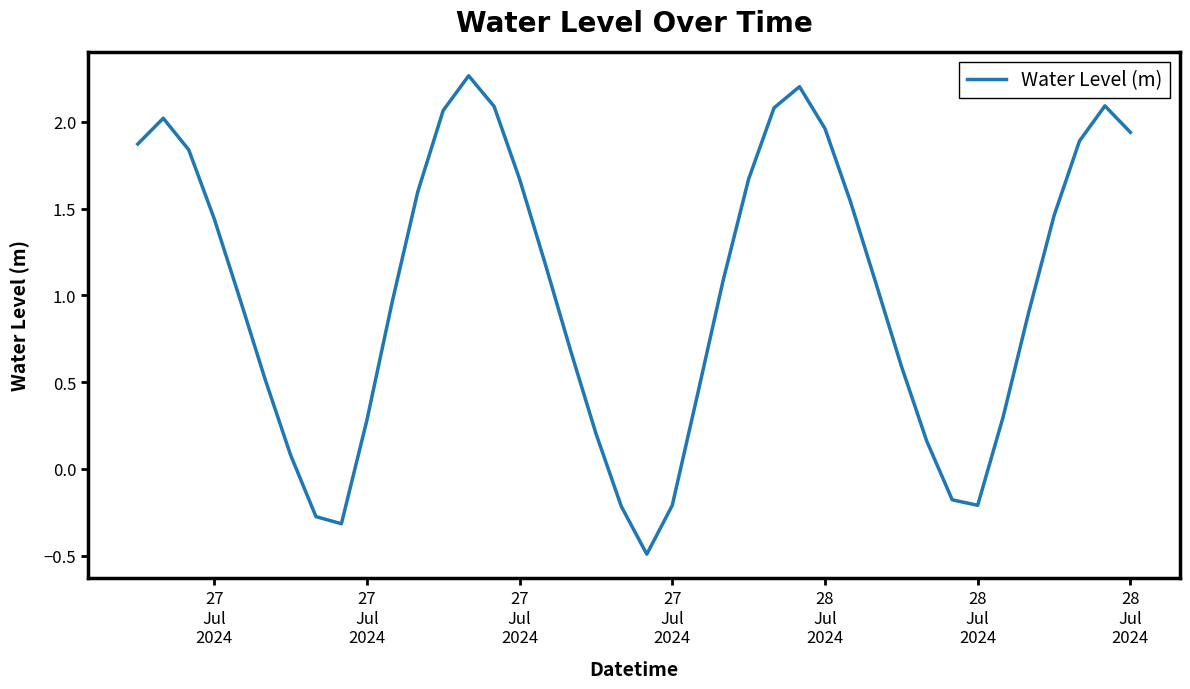

What is the difference between the maximum and minimum values?

2.8